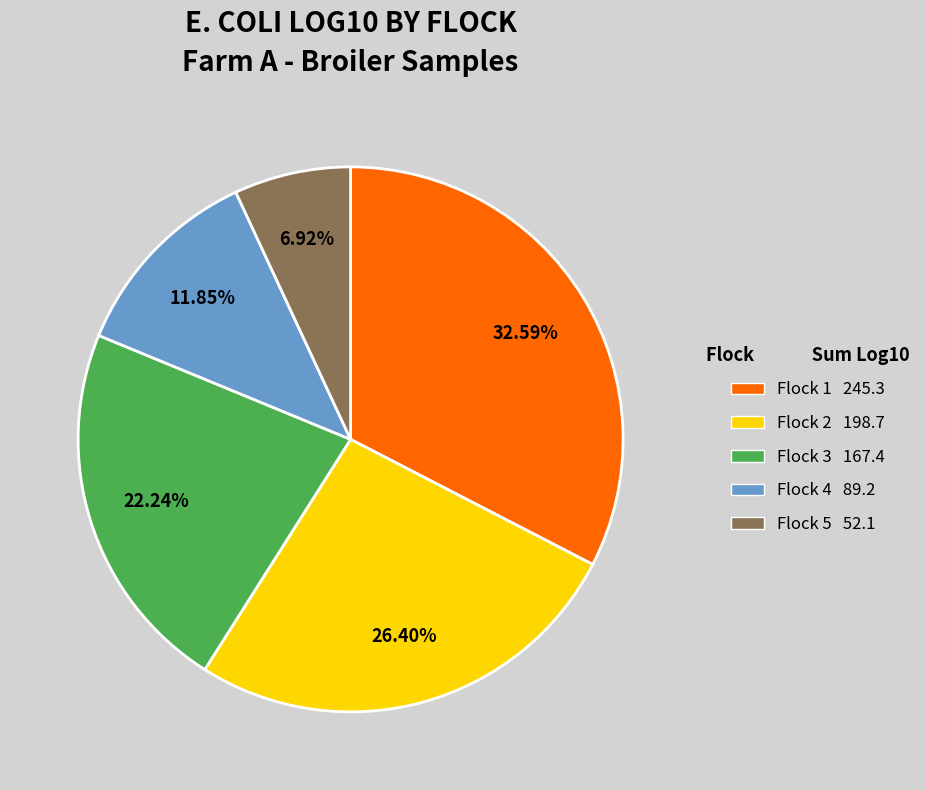

What portion of the pie excludes Flock 3?

77.8%